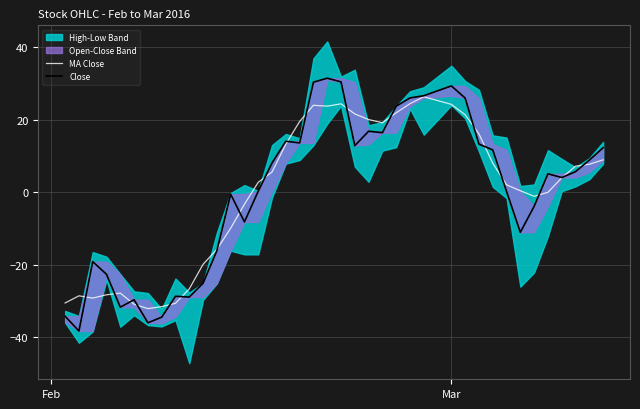

List the series in order of their overall mean, lowest first.

Close, MA Close